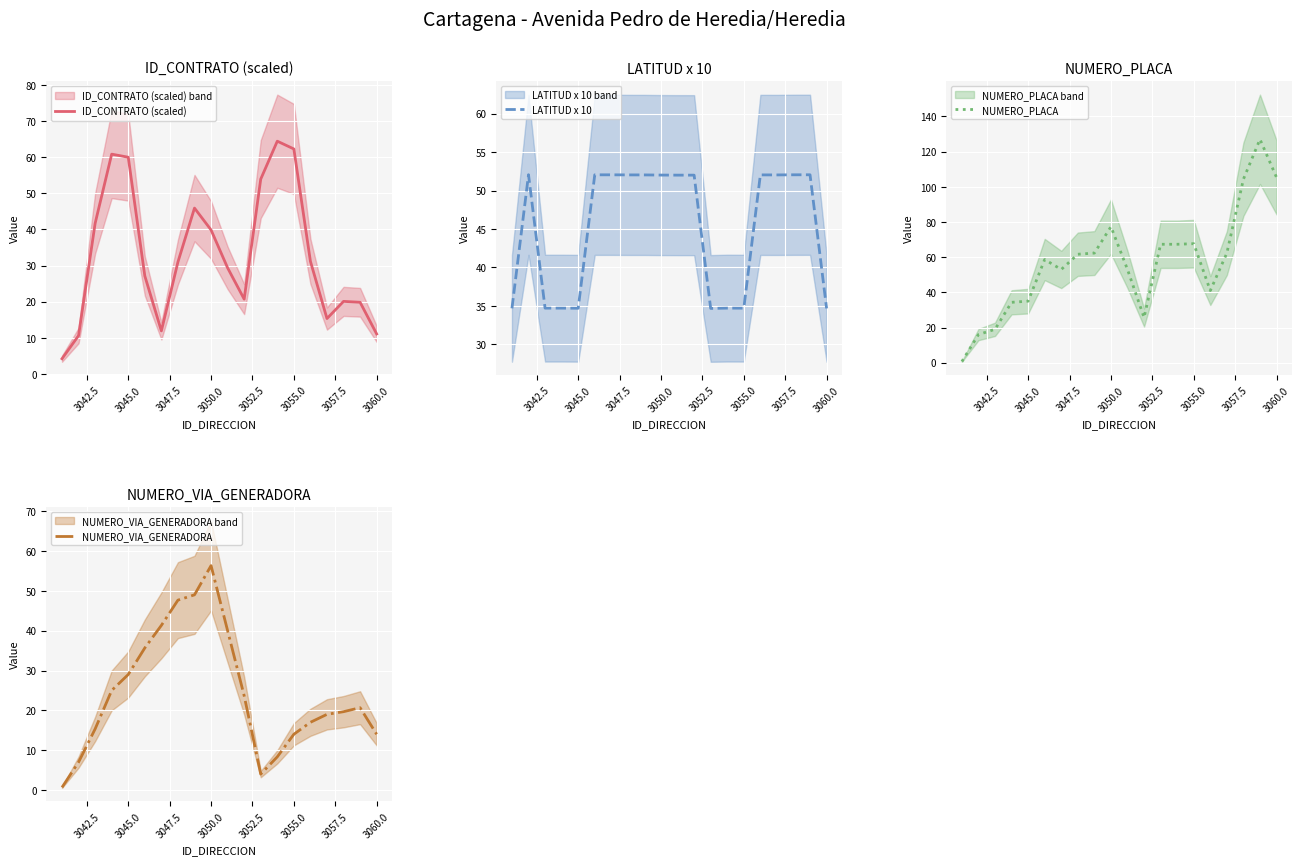

True or false: ID_CONTRATO (scaled) has a value of 11.1 at 3060.0.

True